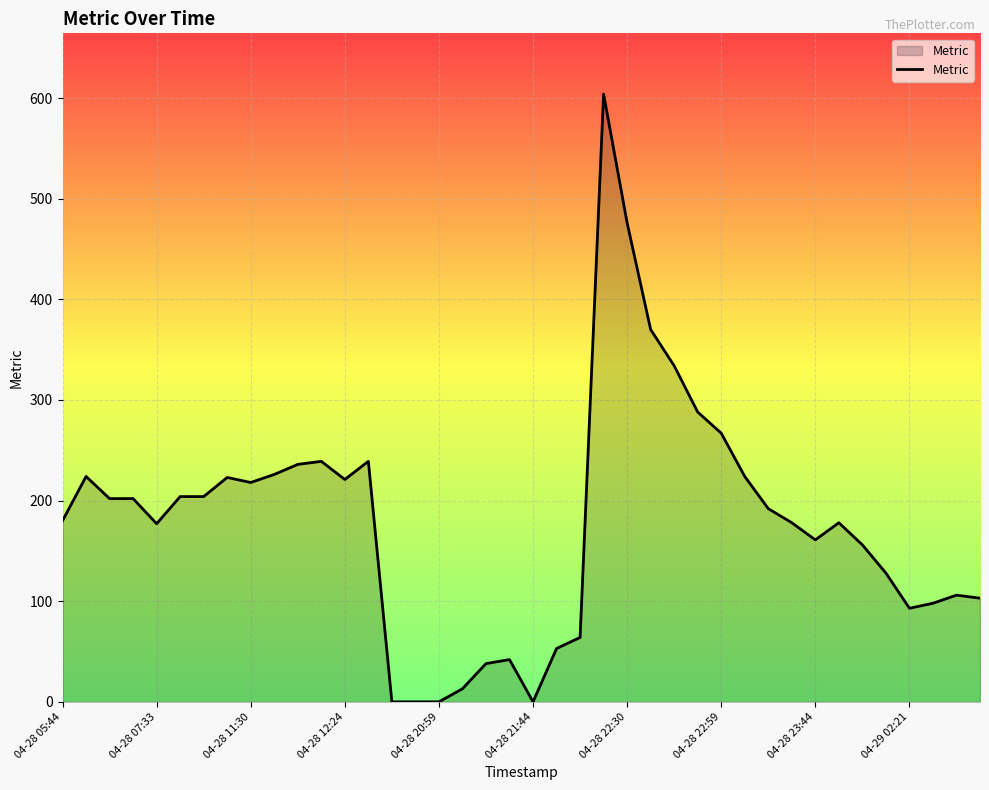

What is the greatest value displayed?

604